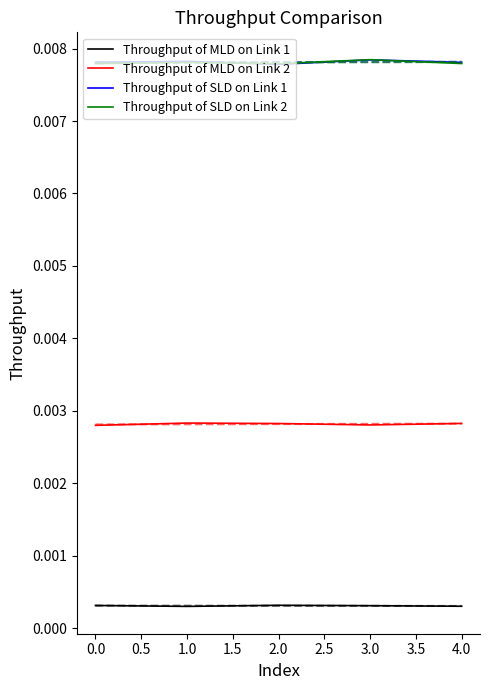

True or false: Throughput of MLD on Link 2 and Throughput of SLD on Link 1 cross at least once.

False